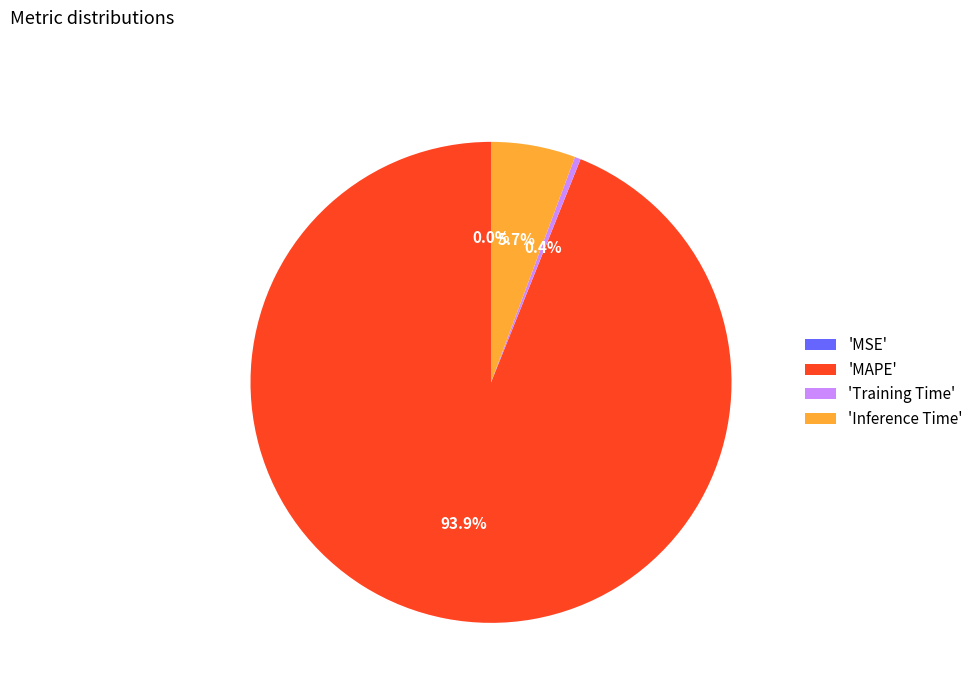

Does 'MAPE' account for over 50% of the chart?

Yes